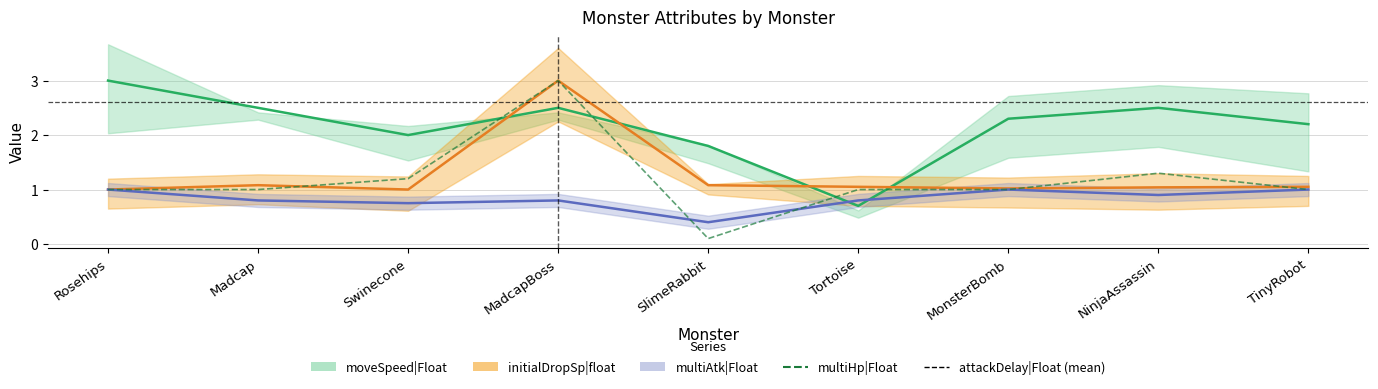

Where is the first local maximum for moveSpeed|Float?

MadcapBoss